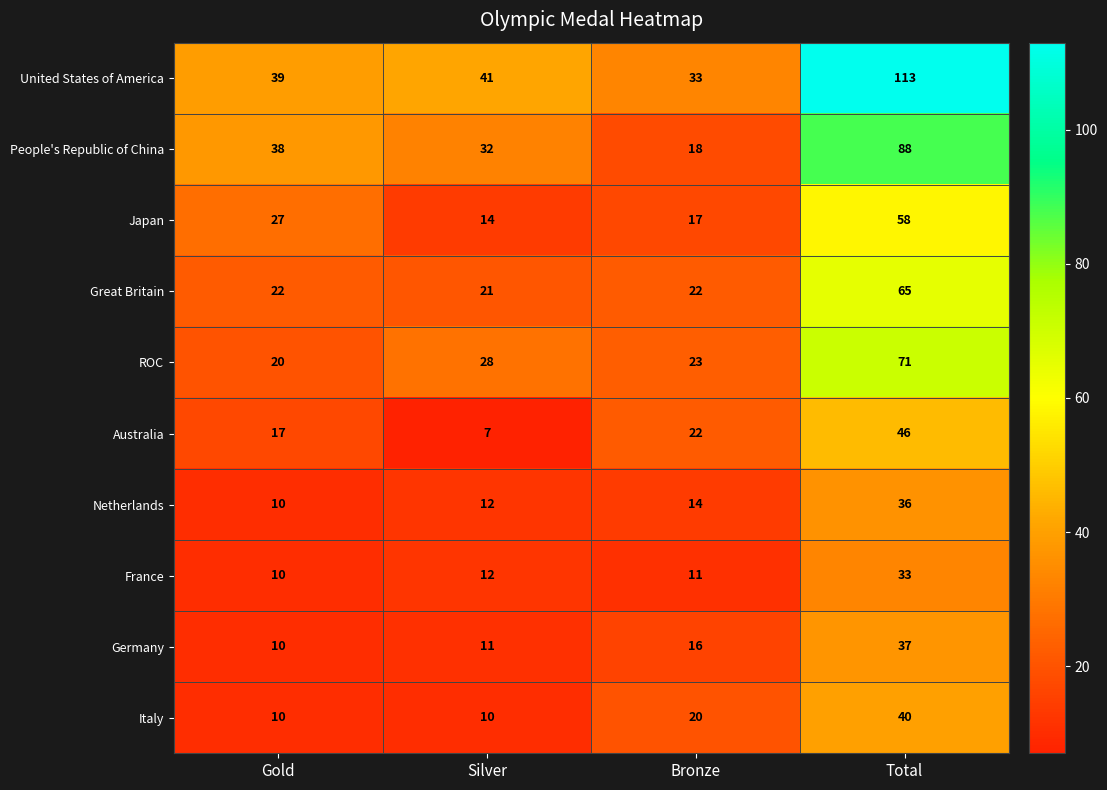

Which category has the lowest value across all series?

Silver